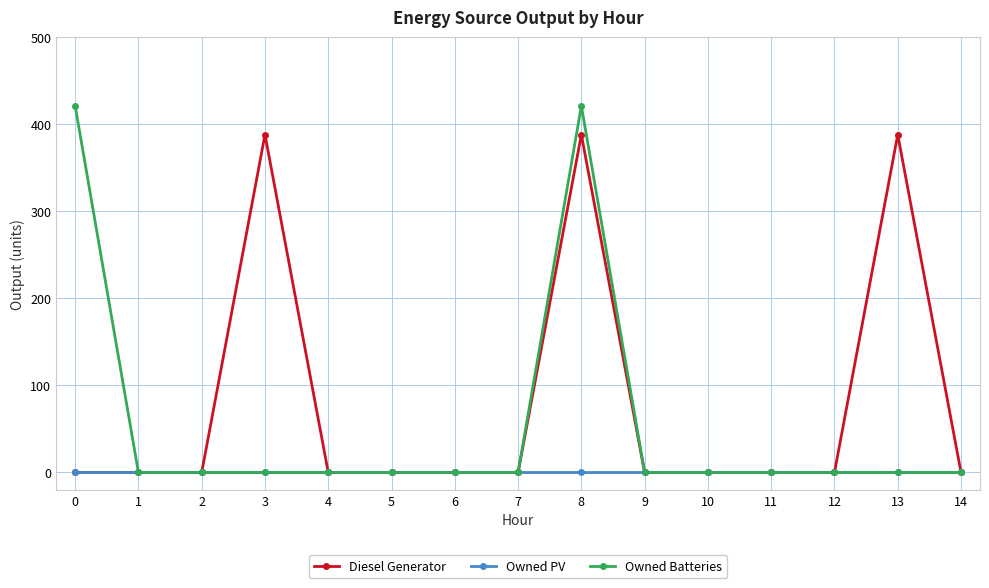

At which category is the sum across all series the highest?

8